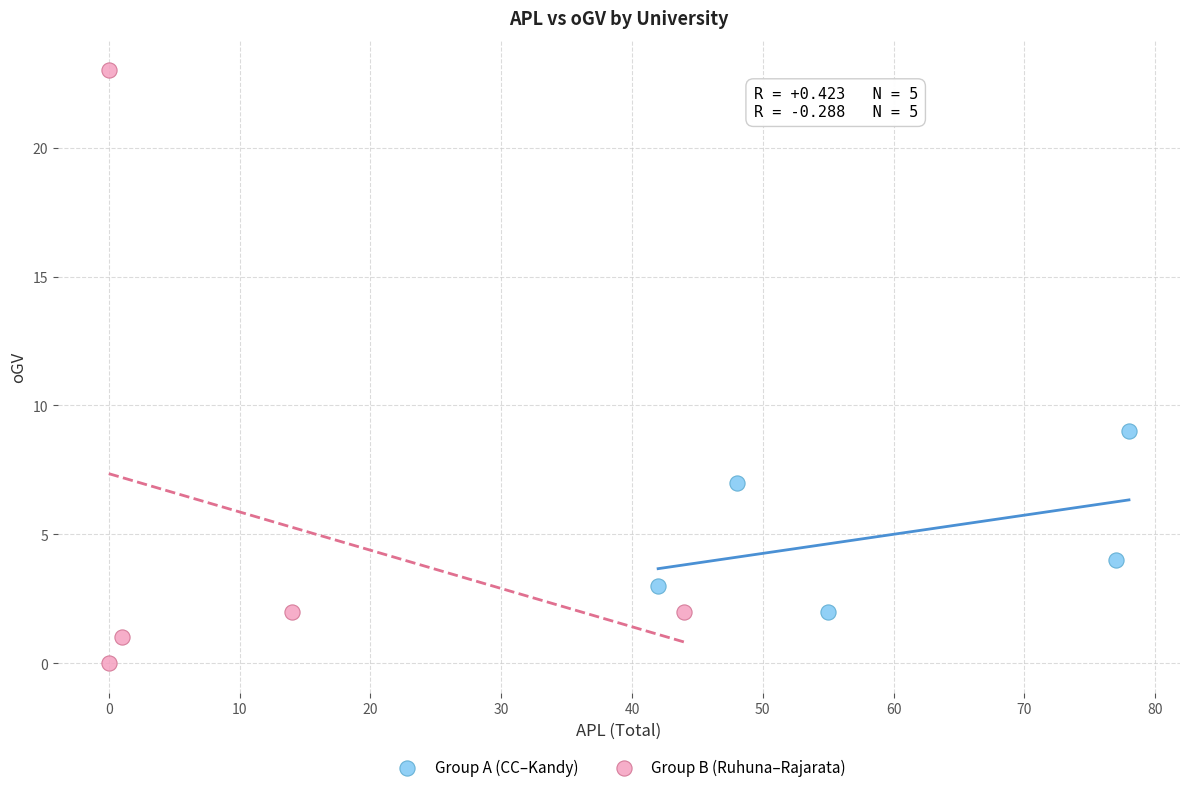

Which series reaches the maximum Y coordinate?

Group B (Ruhuna–Rajarata)